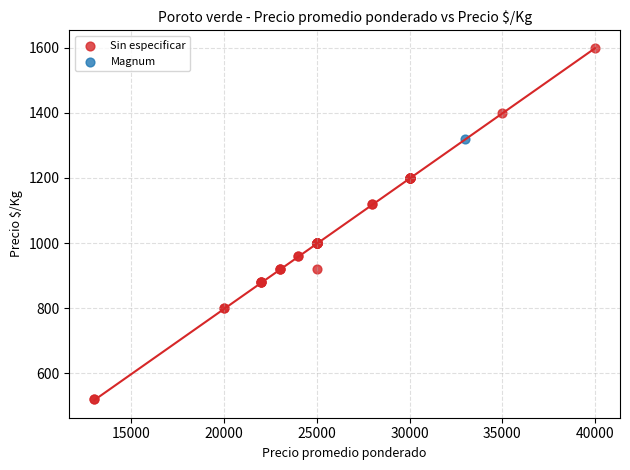

What are all the series names shown in the legend?

Sin especificar, Magnum